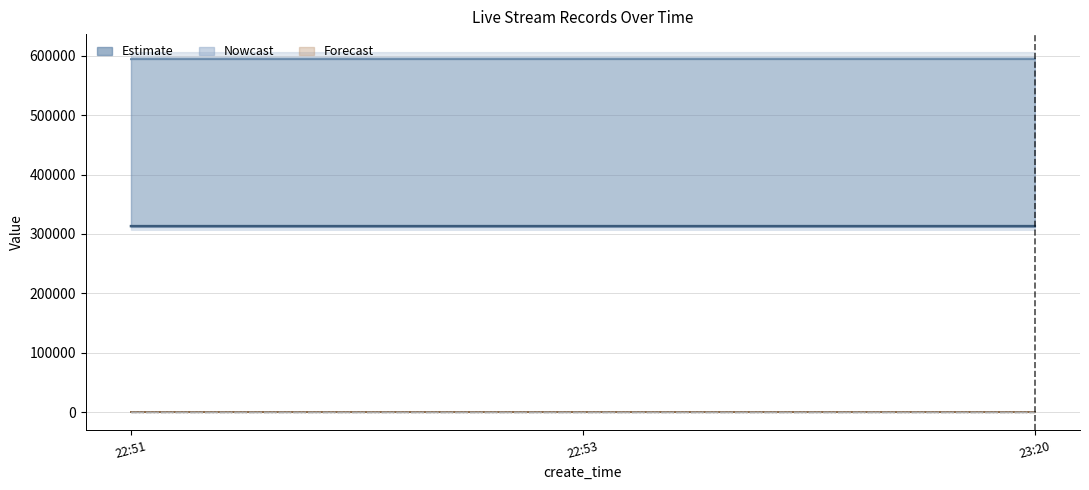

What is the total value across all series at 23:20?

907442